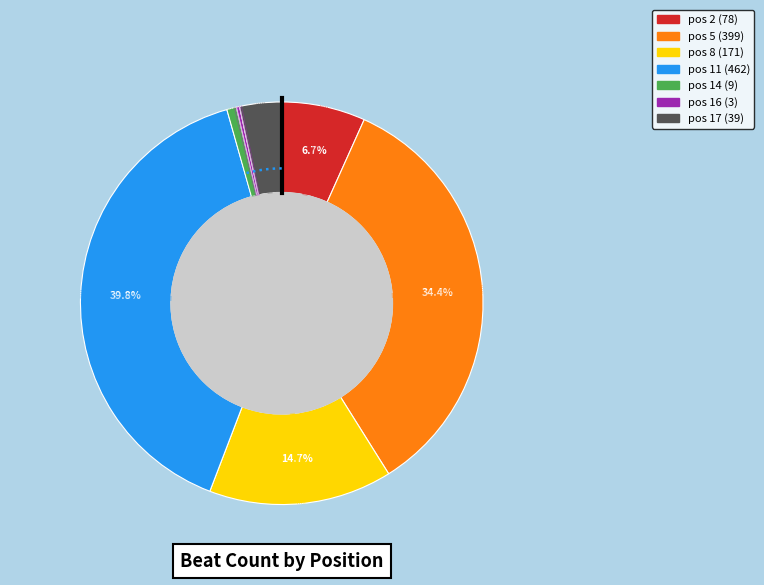

What is the smallest slice in the pie chart?

16